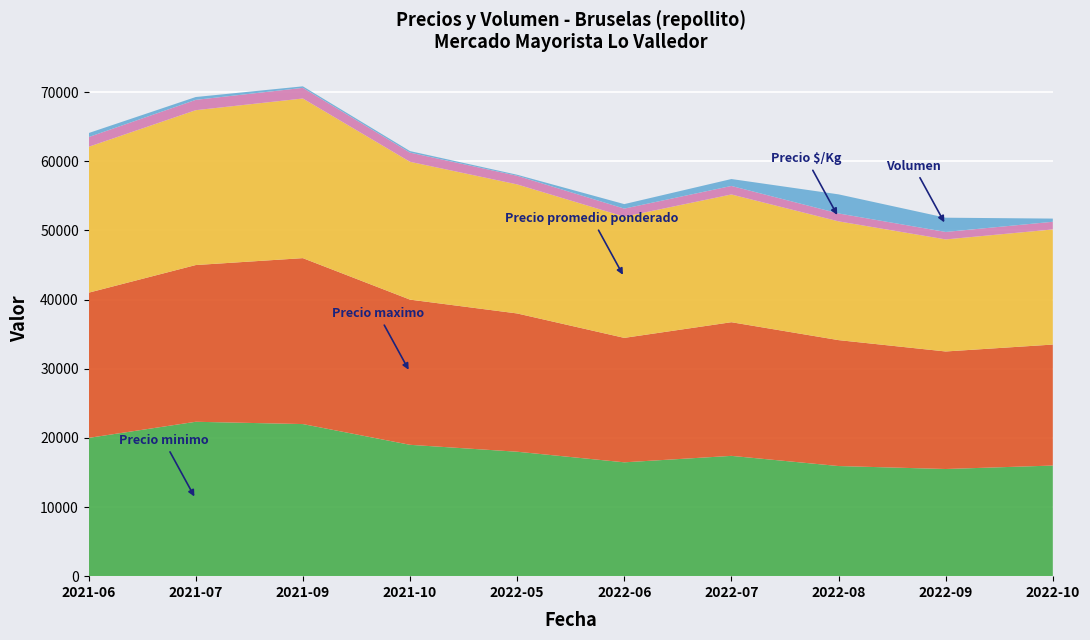

Reading left to right, transcribe all the data shown in this chart.

Precio minimo: 2021-06=20000	2021-07=22333	2021-09=22000	2021-10=19000	2022-05=18000	2022-06=16467	2022-07=17400	2022-08=15929	2022-09=15500	2022-10=16000
Precio maximo: 2021-06=21000	2021-07=22667	2021-09=24000	2021-10=21000	2022-05=20000	2022-06=18000	2022-07=19333	2022-08=18214	2022-09=17000	2022-10=17500
Precio promedio ponderado: 2021-06=21103	2021-07=22400	2021-09=23091	2021-10=19937	2022-05=18667	2022-06=17530	2022-07=18478	2022-08=17178	2022-09=16208	2022-10=16651
Precio $/Kg: 2021-06=1407	2021-07=1493	2021-09=1539	2021-10=1328	2022-05=1244	2022-06=1168	2022-07=1232	2022-08=1145	2022-09=1081	2022-10=1110
Volumen: 2021-06=580	2021-07=410	2021-09=220	2021-10=220	2022-05=150	2022-06=650	2022-07=1000	2022-08=2760	2022-09=2060	2022-10=460